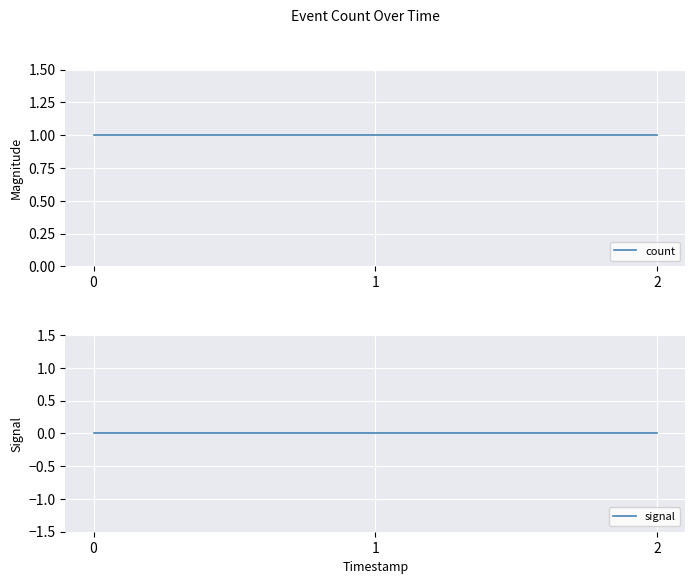

Is the value of count at 1 greater than the value of signal at 1?

Yes